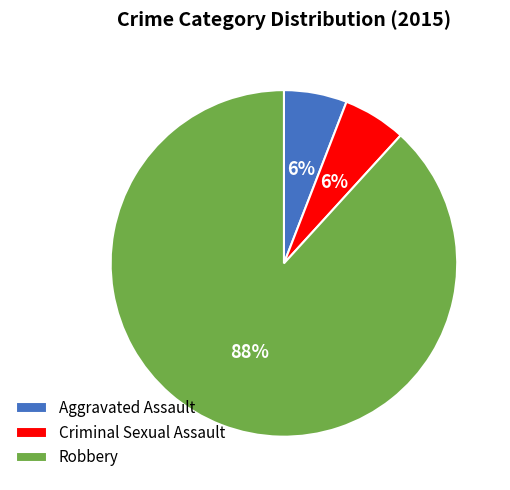

What is the ratio of the value at Aggravated Assault to the value at Criminal Sexual Assault?

1.0